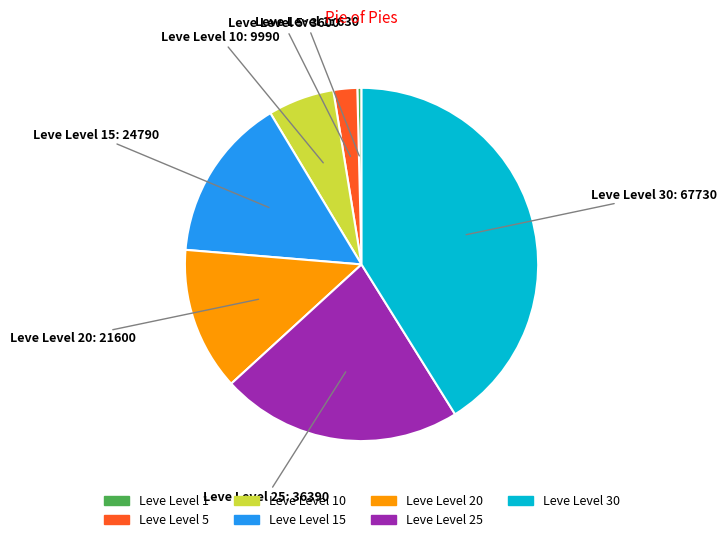

Does any single category account for the majority?

No